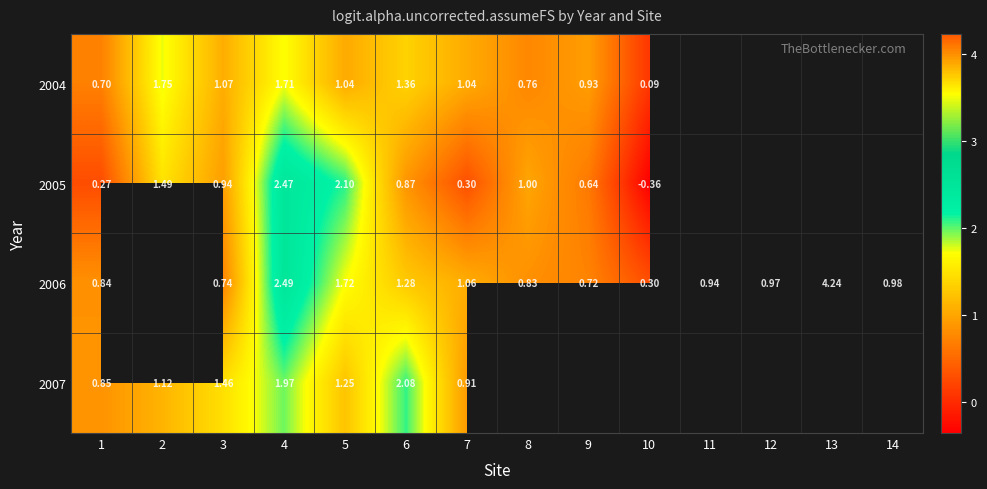

At how many categories does at least one series exceed 4?

1